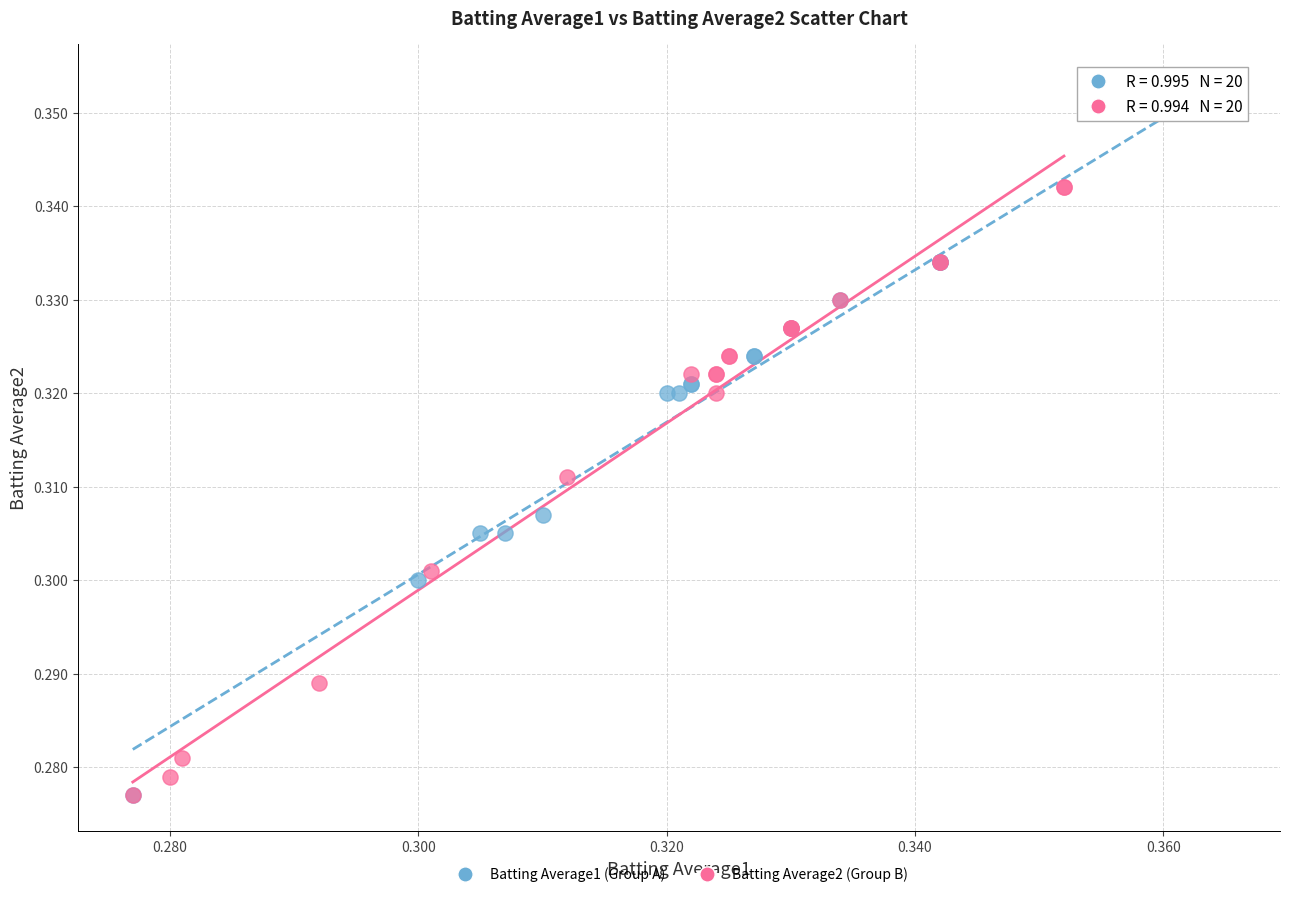

Which series reaches the maximum Y coordinate?

Batting Average1 (Group A)